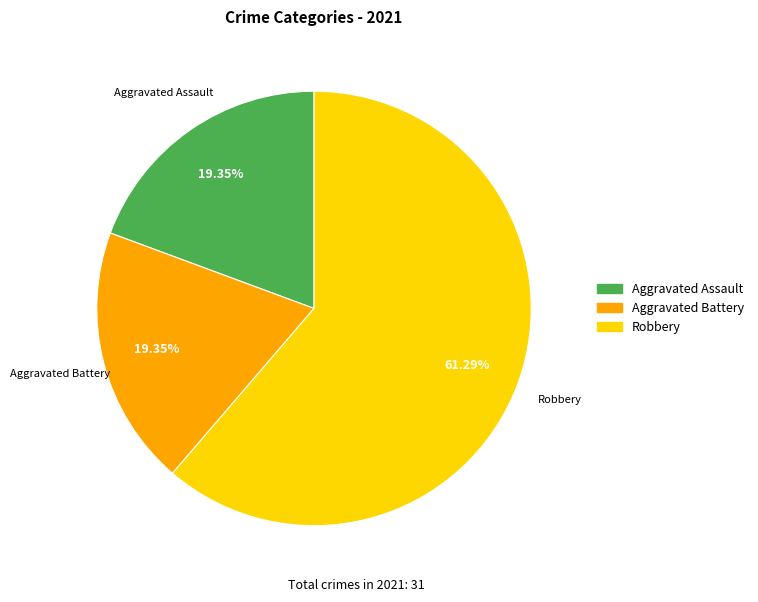

What is the total percentage of Robbery and Aggravated Assault?

80.6%